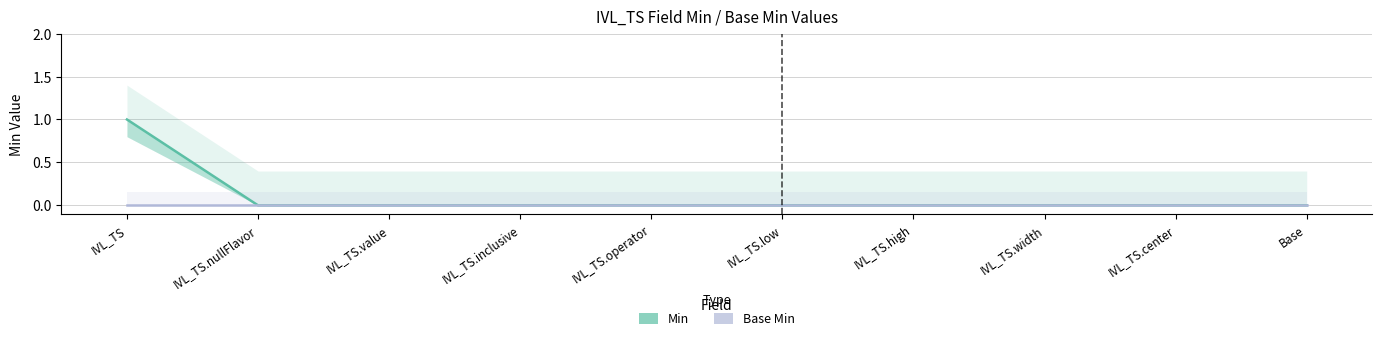

True or false: Min and Base Min intersect in this chart.

False